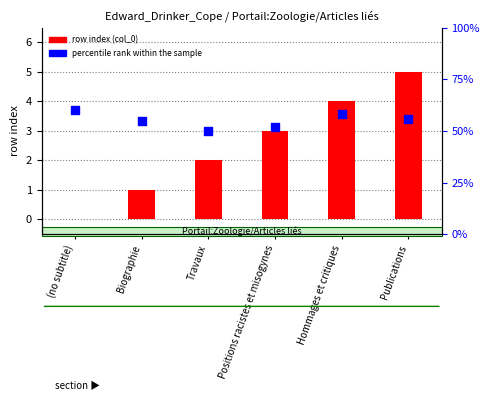

Which series contains the lowest Y value?

row index (col_0)